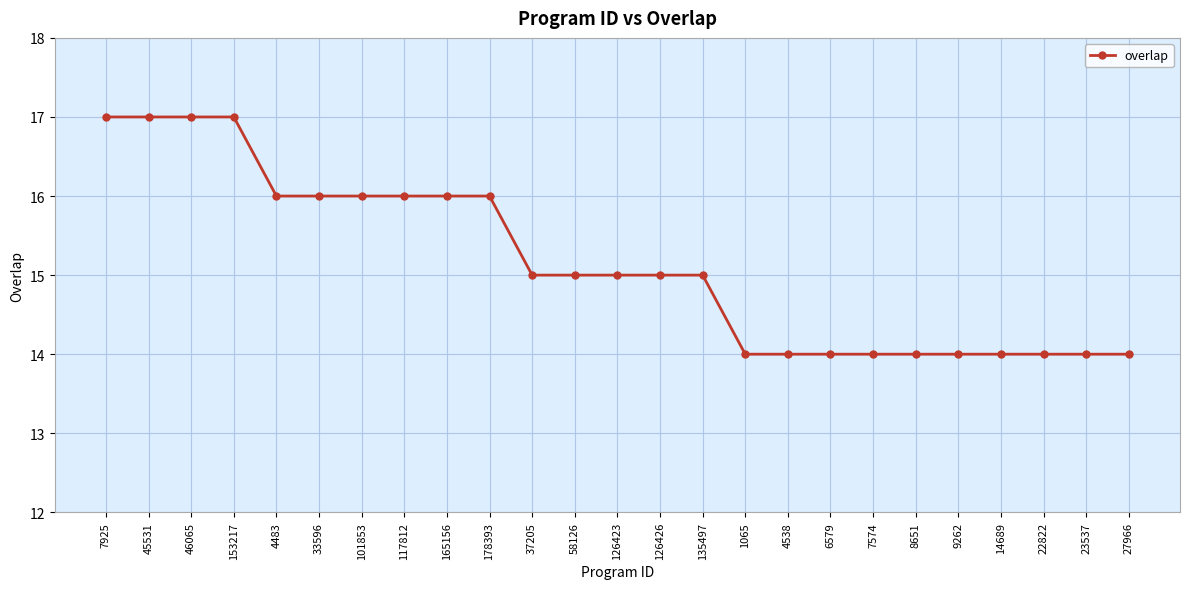

Reading left to right, what are all the values shown in this chart?

17	17	17	17	16	16	16	16	16	16	15	15	15	15	15	14	14	14	14	14	14	14	14	14	14